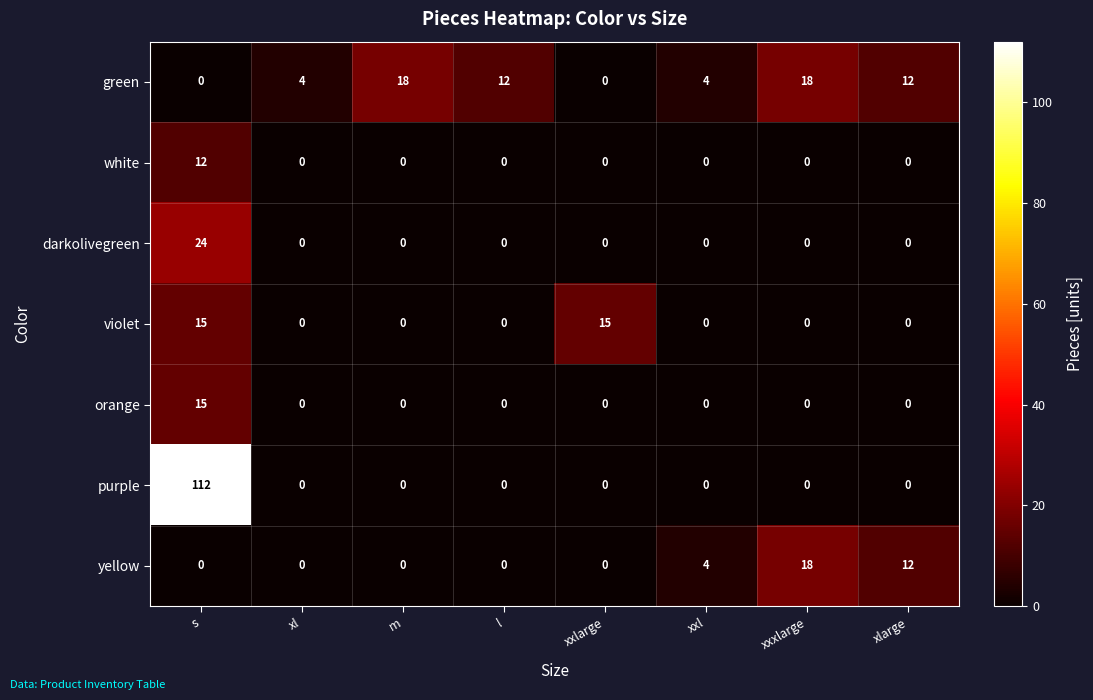

Is the value of purple at l greater than the value of green at l?

No